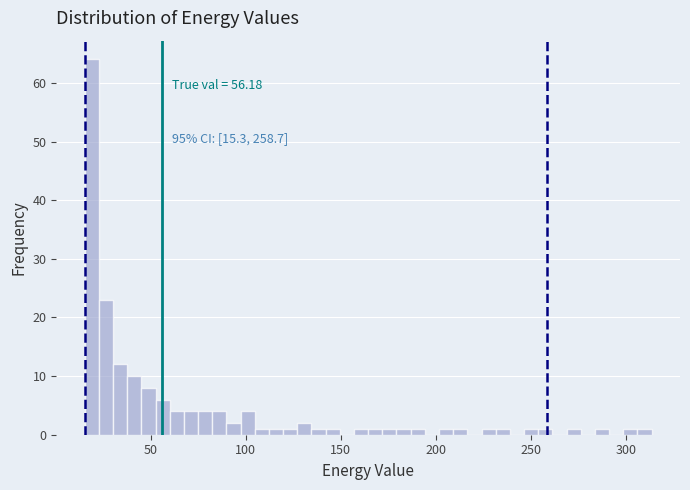

Around what value on the x-axis is the tallest bar? Give the approximate position of its centre, as read against the axis.

20